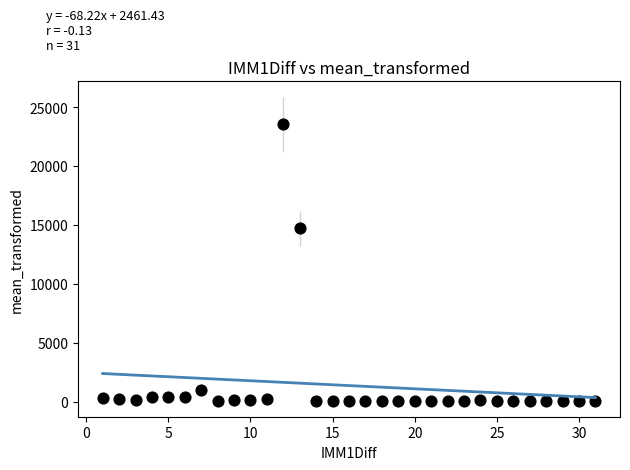

What Y value in the scatter plot is closest to 11789?

14716.3